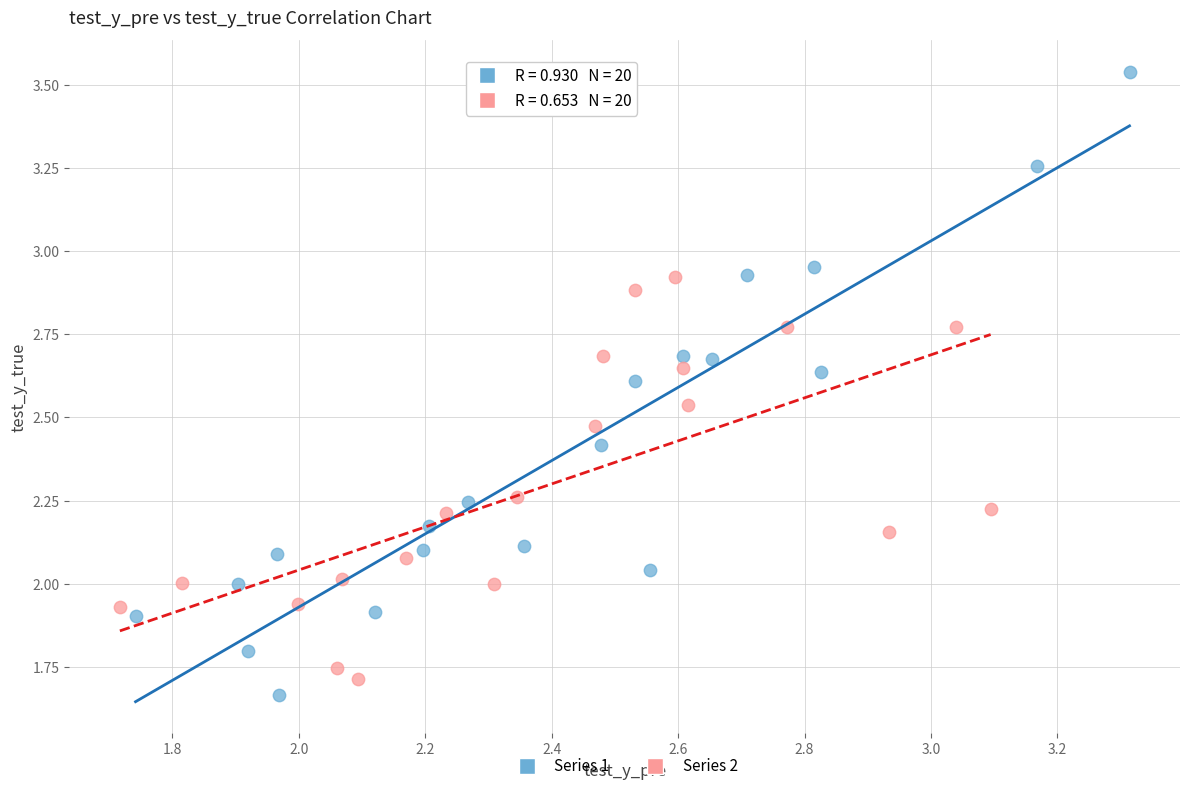

Which series contains the lowest Y value?

Series 1